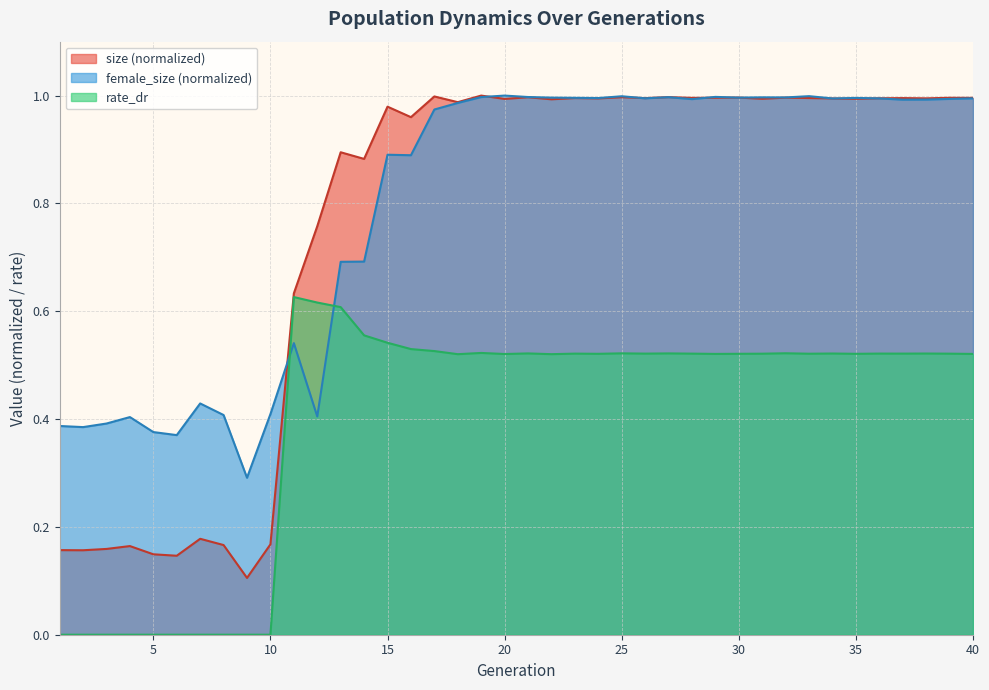

Where is the first local maximum for female_size?

4